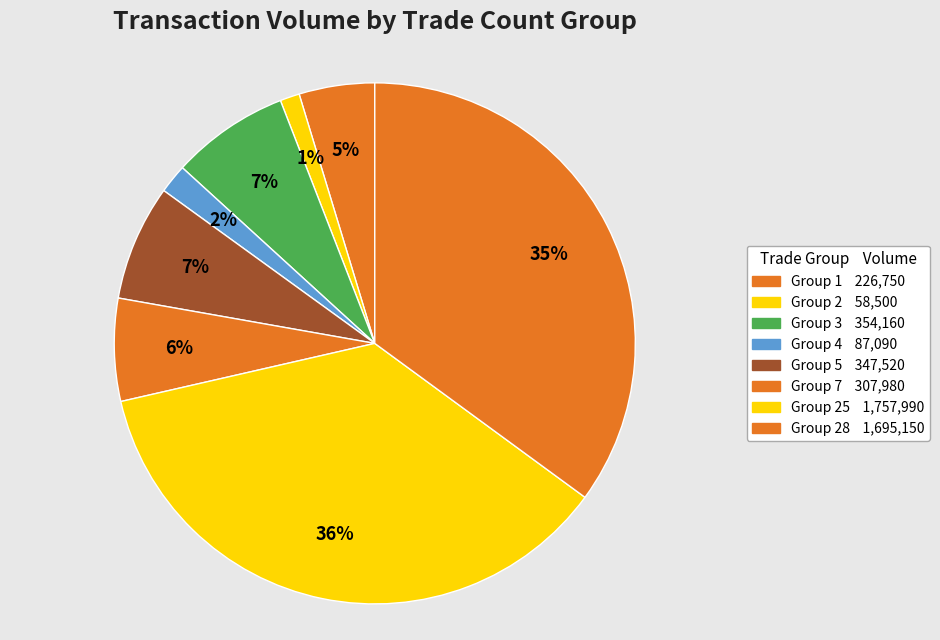

How many segments does this pie chart have?

8